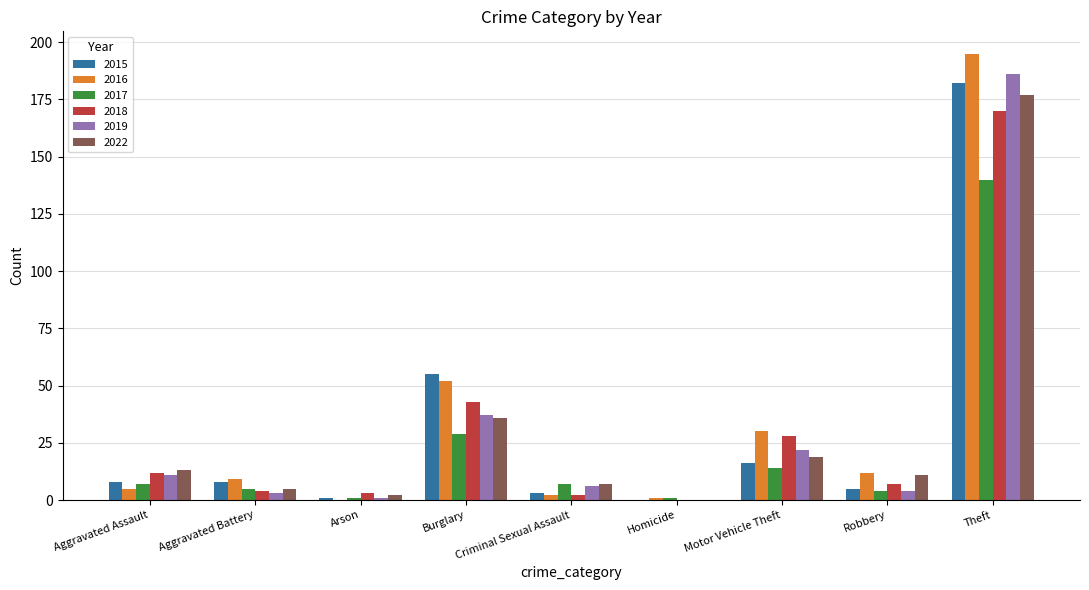

At which label is 2015 closest to 91?

Burglary